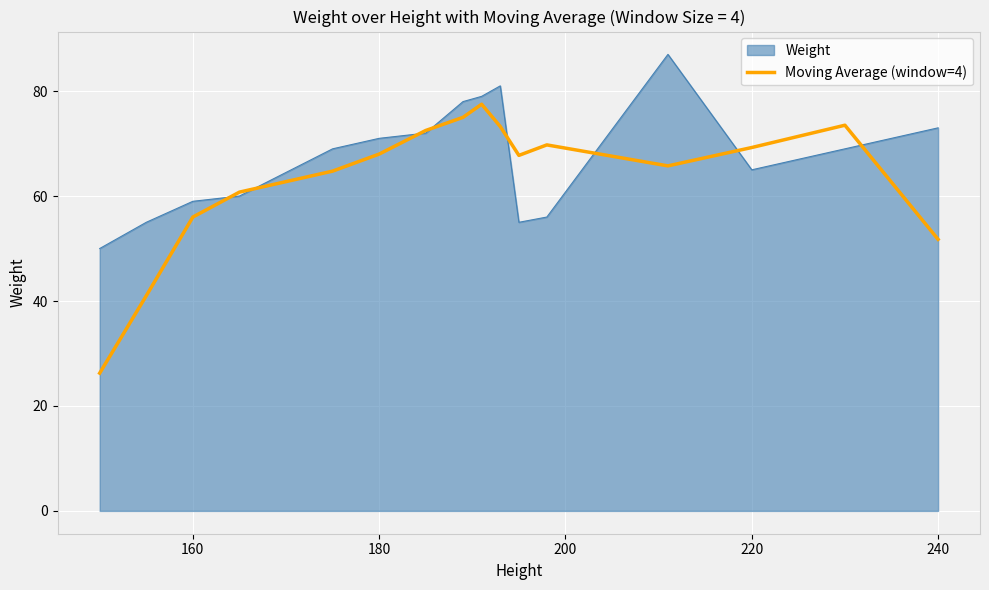

What is the maximum value for Weight?

87.0